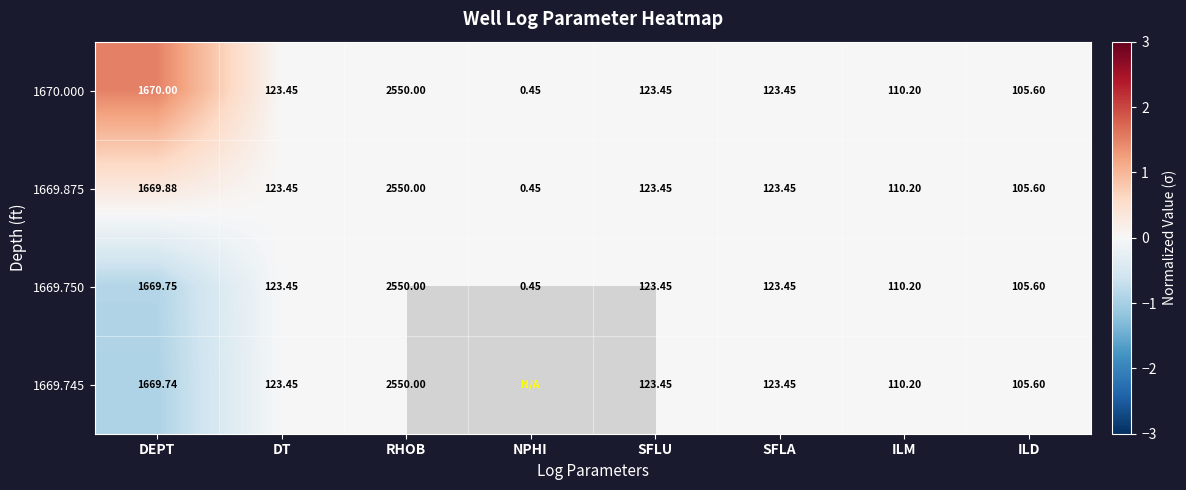

At how many categories does at least one series exceed 1?

1